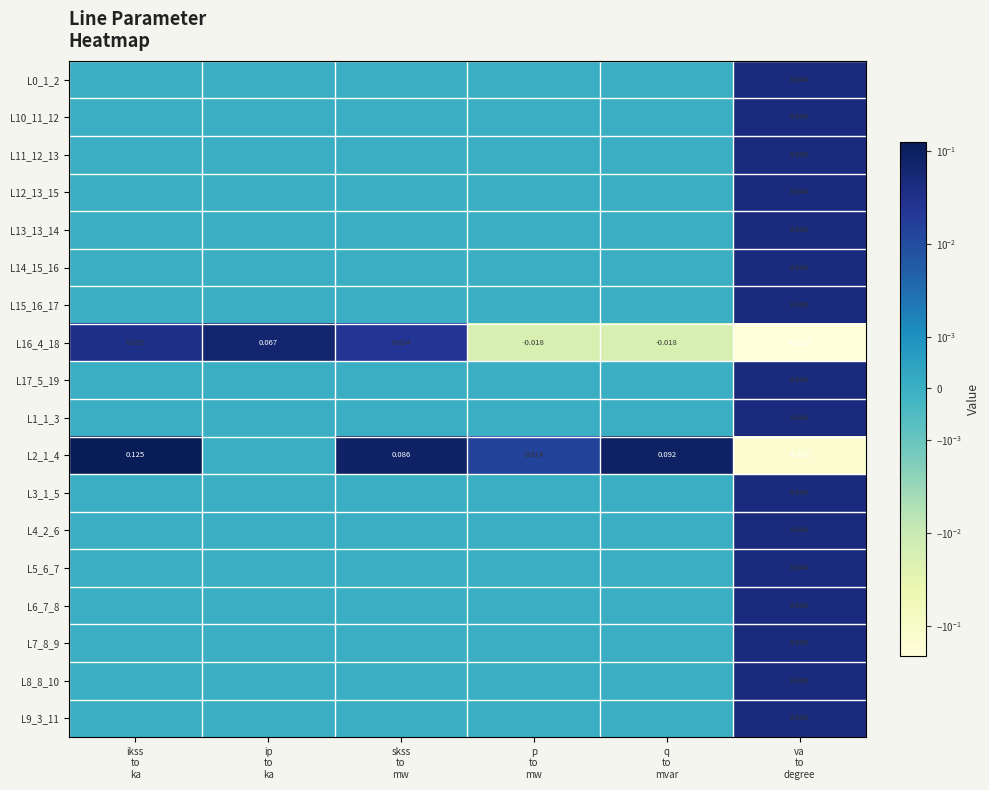

Which has a higher value, skss
to
mw or ikss
to
ka?

skss
to
mw